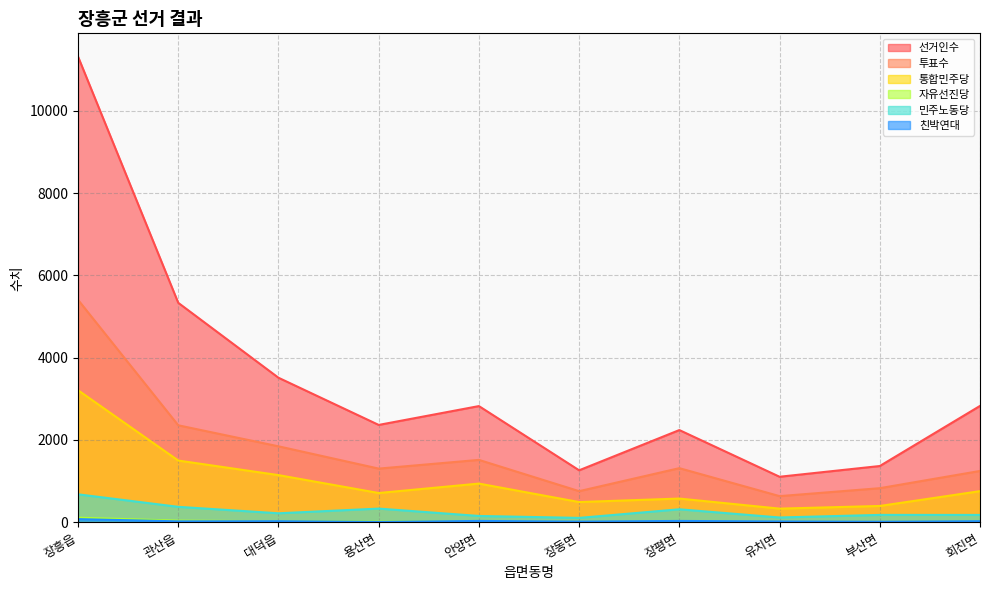

True or false: 선거인수 and 친박연대 intersect in this chart.

False